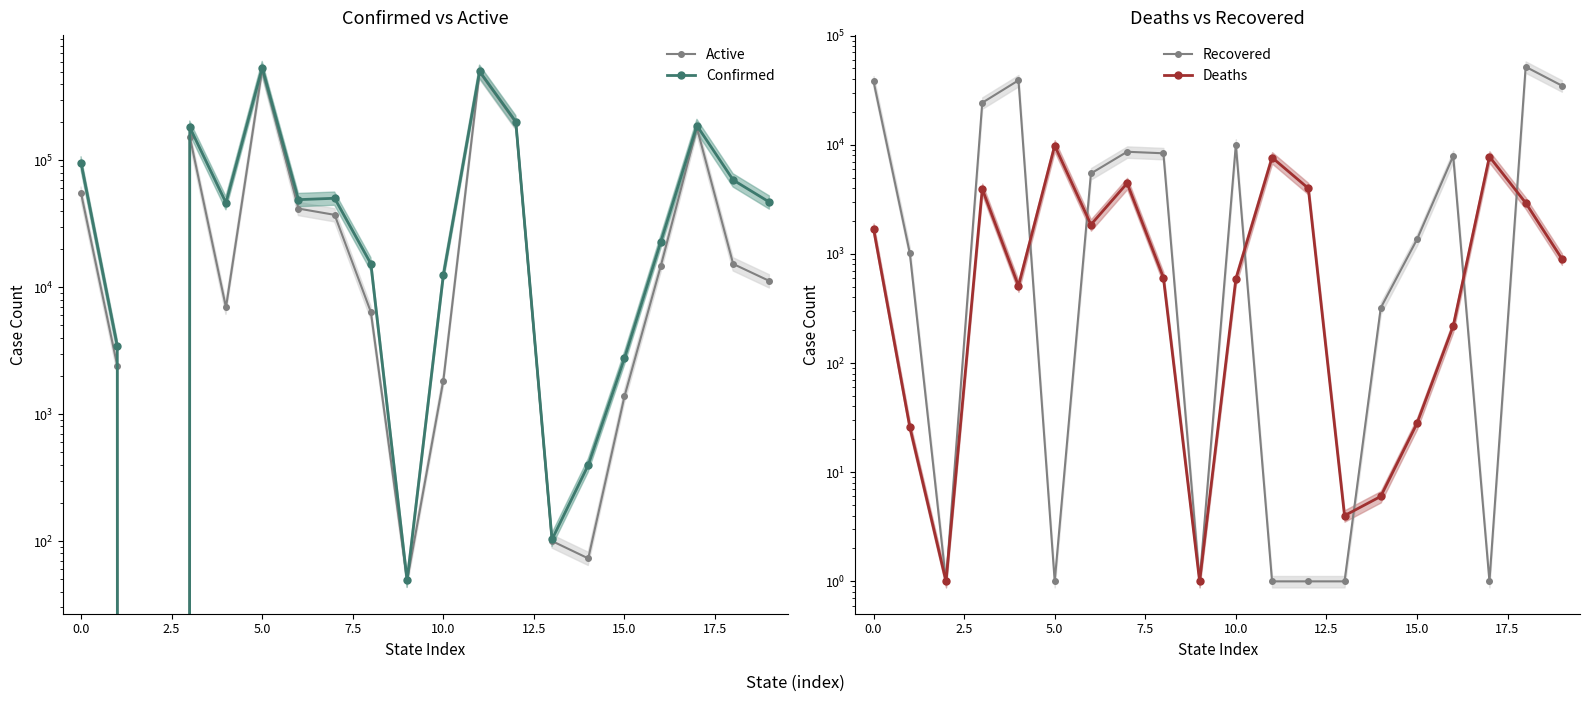

How many times do Deaths and Active cross each other?

2